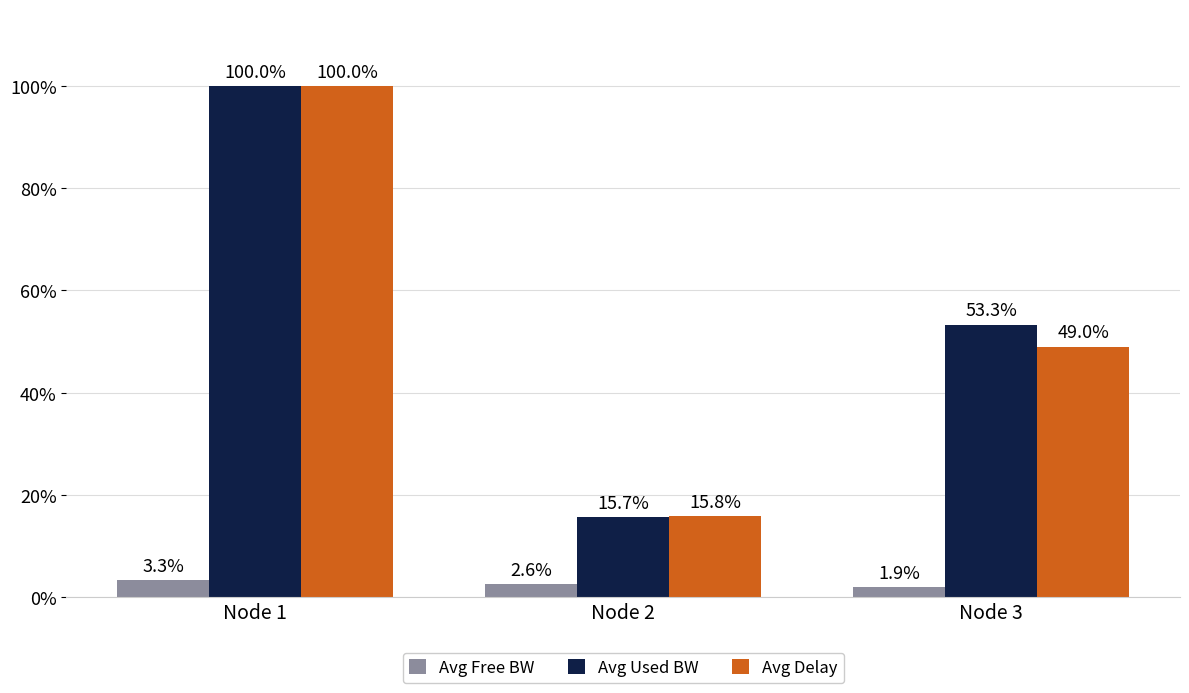

Which label corresponds to the smallest value in the chart?

Node 3